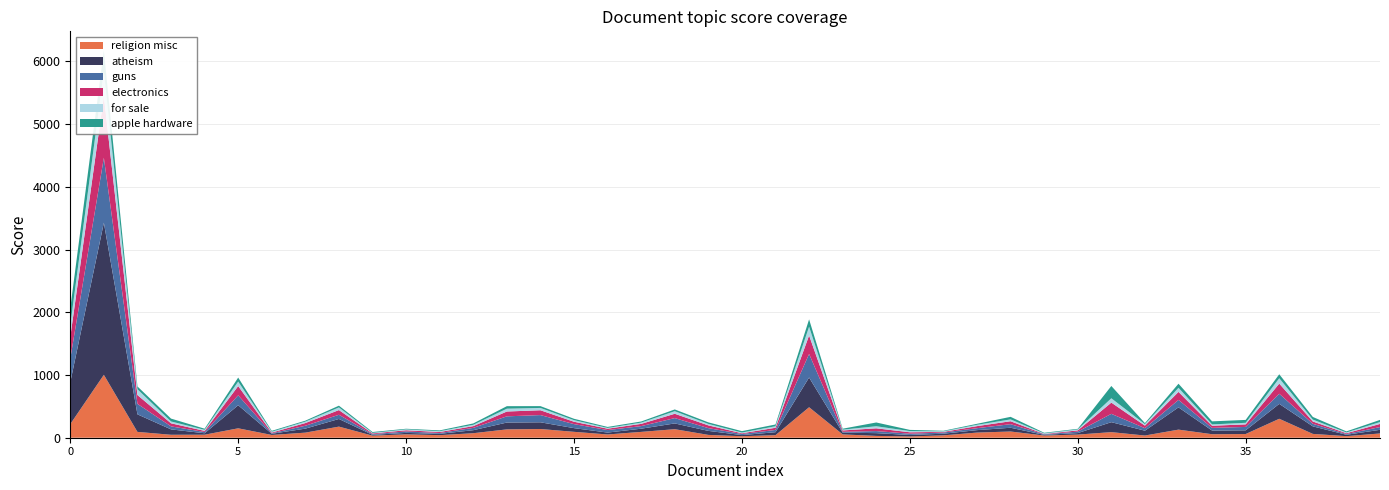

Reading right to left, extract all data points from this chart.

religion misc: 68	25	61	302	59	56	129	35	89	50	35	99	82	38	20	29	53	486	41	24	45	136	93	52	94	139	133	72	41	54	33	177	81	44	150	48	47	93	1003	217
atheism: 58	22	120	238	59	58	355	77	159	24	11	60	39	26	24	44	28	474	47	18	64	92	51	30	59	107	109	48	21	23	13	122	64	19	368	23	86	280	2425	667
guns: 44	12	41	161	54	43	119	40	133	23	9	57	31	19	20	33	13	376	36	18	44	85	41	40	64	115	99	37	13	23	11	67	46	8	158	20	48	167	1036	376
electronics: 50	13	37	162	41	34	128	41	179	20	5	47	33	10	23	44	22	295	35	11	44	69	36	22	38	77	77	28	16	19	12	75	43	11	148	18	49	141	984	345
for sale: 30	12	30	86	25	21	65	23	69	15	9	29	21	9	19	33	13	139	24	12	23	41	20	12	25	37	45	21	13	14	8	42	23	14	71	17	29	92	397	188
apple hardware: 34	17	42	63	46	49	65	17	196	10	10	41	16	9	19	60	15	117	28	22	25	28	18	16	22	29	40	22	13	10	14	28	15	14	64	18	46	45	326	272